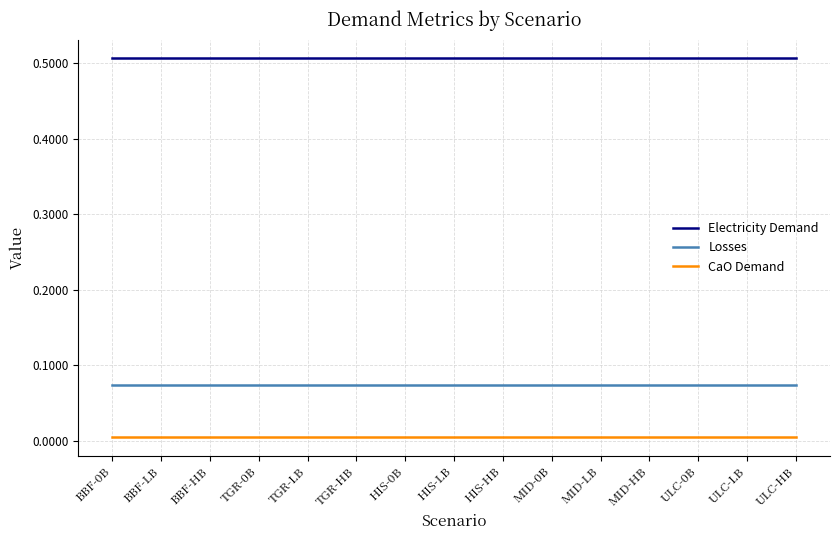

True or false: Electricity Demand has a value of 0.8 at ULC-0B.

False